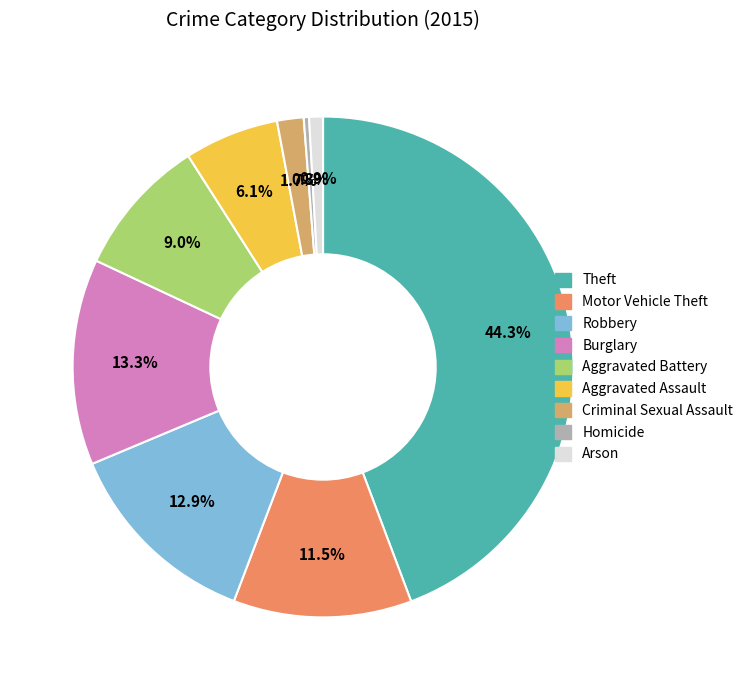

What portion of the pie excludes Robbery?

87.1%